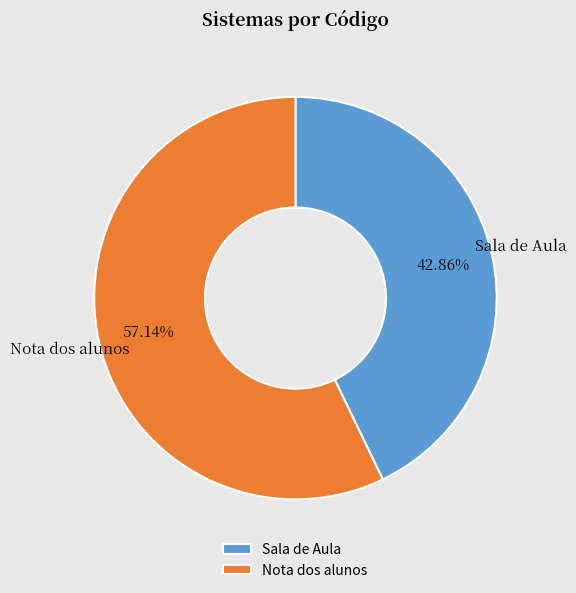

Is it true that Sala de Aula is 51% of the pie?

False